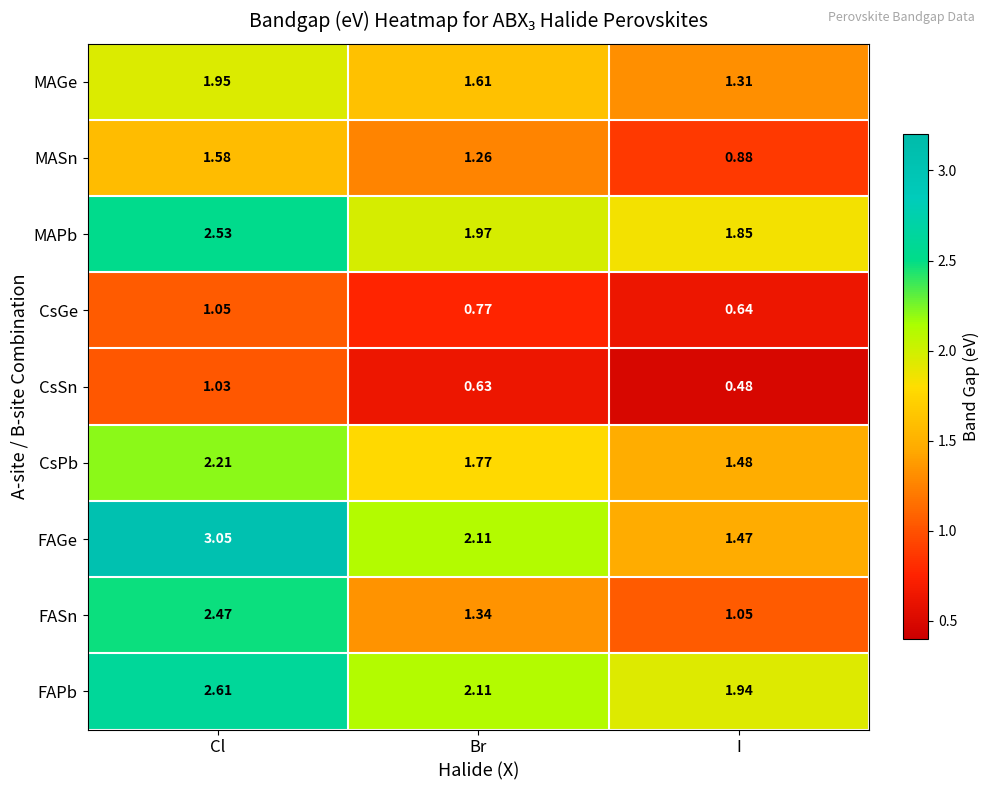

Which series has the largest range (max minus min)?

FAGe